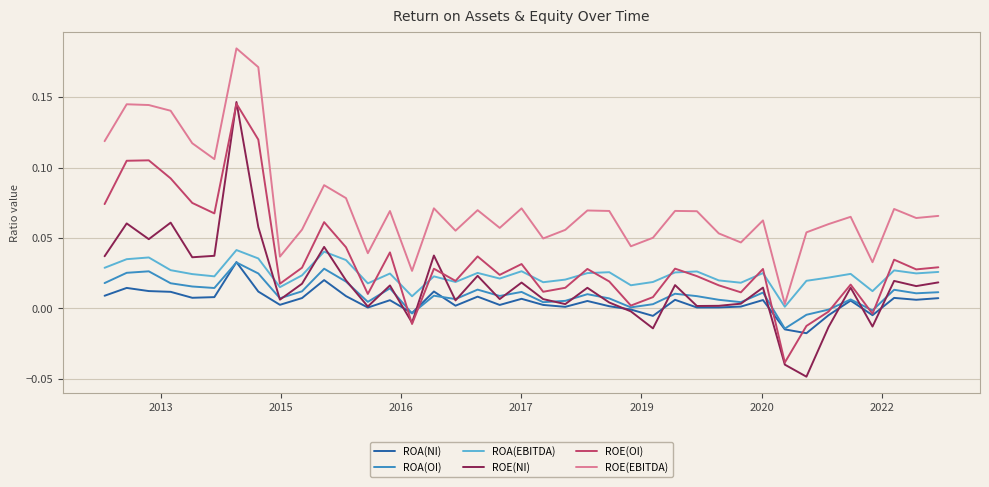

At how many categories does at least one series exceed 0?

39